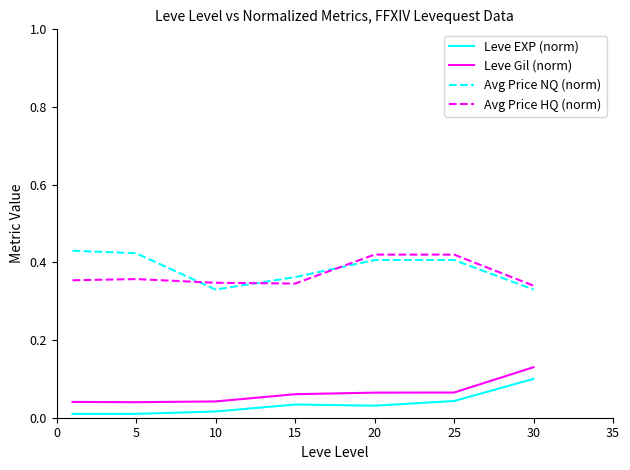

True or false: Leve Gil (norm) and Leve EXP (norm) intersect in this chart.

False